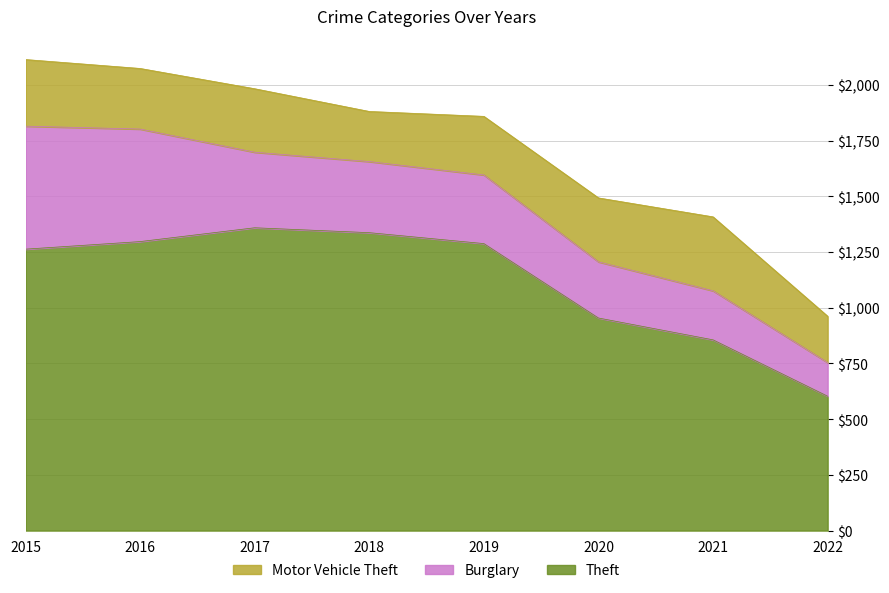

True or false: Theft and Motor Vehicle Theft intersect in this chart.

False